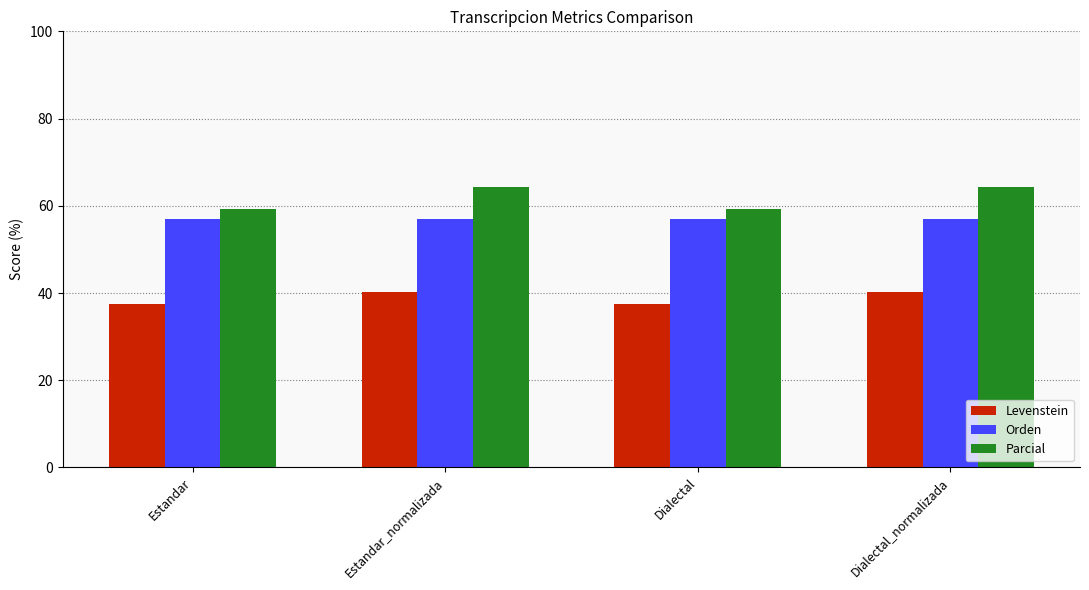

The Orden series shows 57.1 at Dialectal_normalizada. True or false?

True